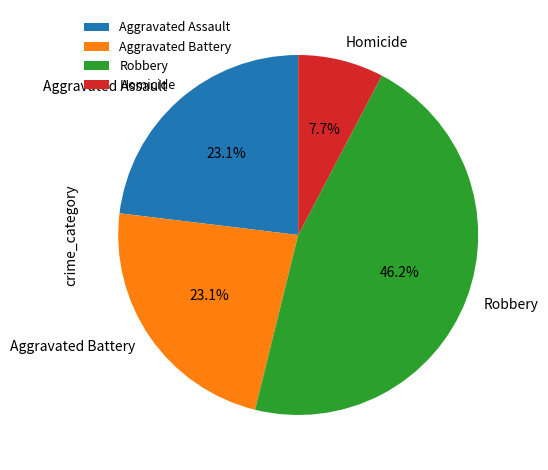

How much of the chart is everything except Robbery?

53.8%